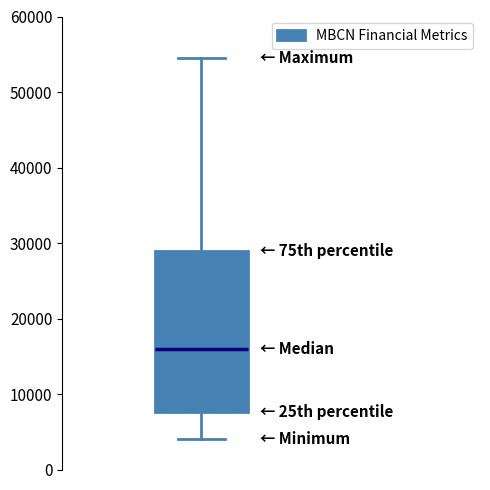

Read this box plot against the y-axis: the position of the median line, the range covered by the box, and the ends of both whiskers. The values are not printed on the chart, so give them approximately, as read against the axis.

median 16000, box 8000 to 29000, whiskers 4000 to 55000